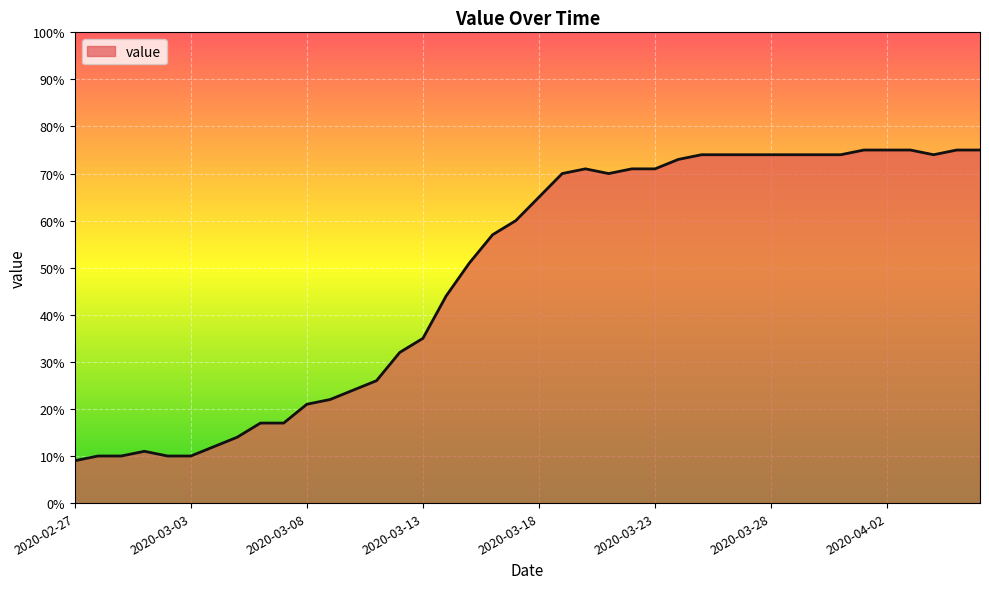

What is the minimum value shown in the chart?

9